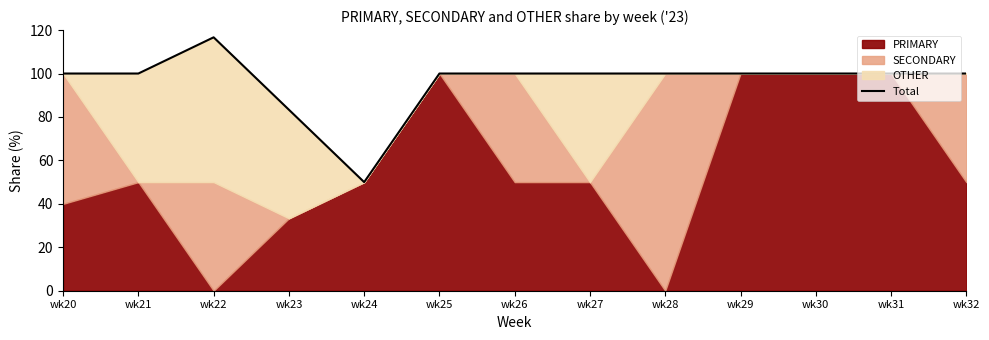

Rank the categories by value from lowest to highest.

wk24, wk23, wk20, wk21, wk25, wk26, wk27, wk28, wk29, wk30, wk31, wk32, wk22